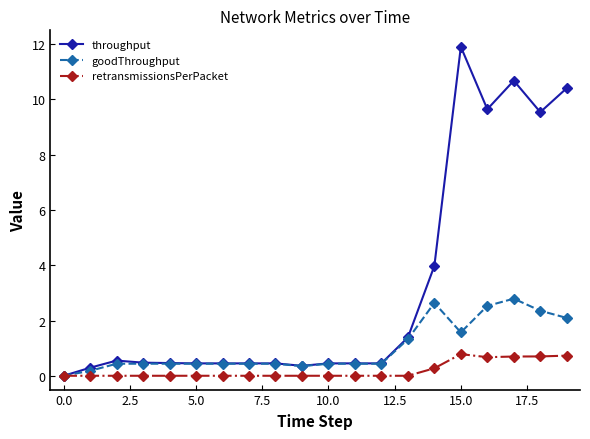

True or false: goodThroughput has more than 1 points higher than both neighbors.

True